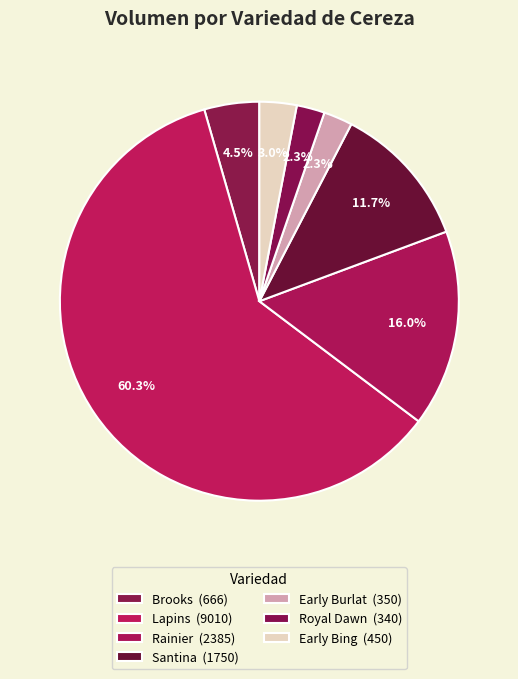

How many segments does this pie chart have?

7